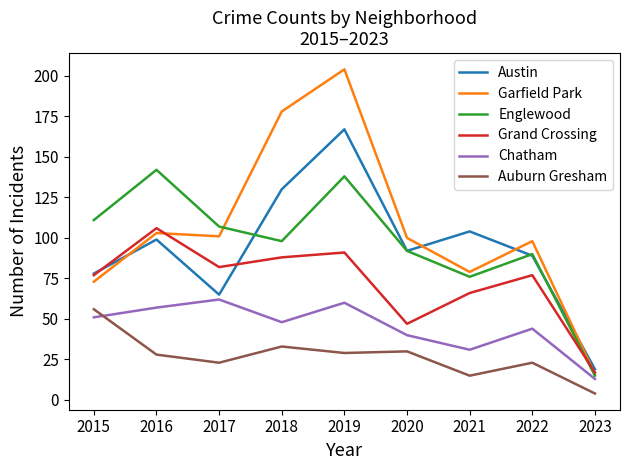

The Garfield Park series shows 39 at 2017. True or false?

False